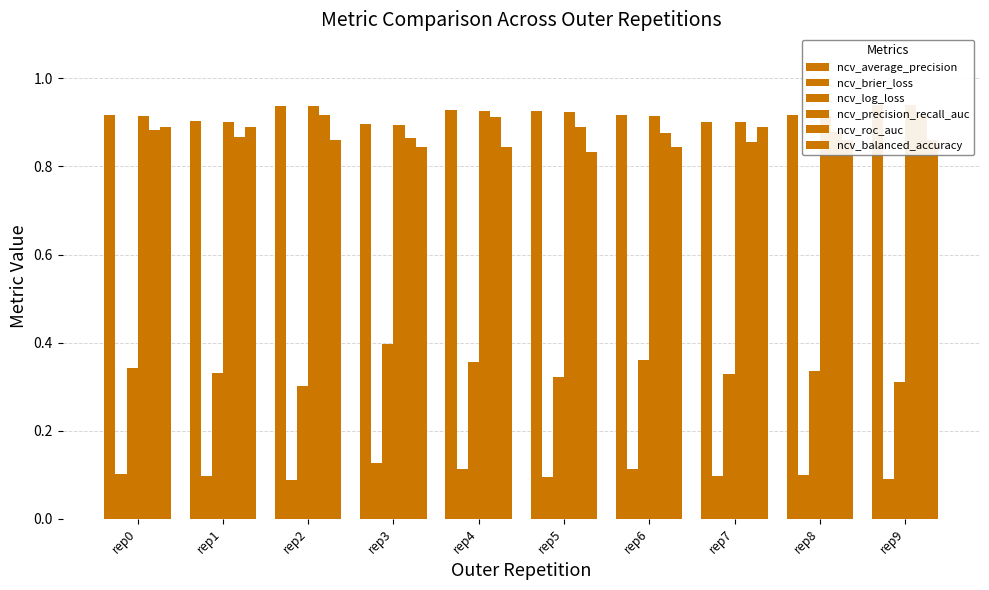

Reading left to right, list all the values displayed in this chart.

ncv_average_precision: 0.9	0.9	0.9	0.9	0.9	0.9	0.9	0.9	0.9	0.9
ncv_brier_loss: 0.1	0.1	0.1	0.1	0.1	0.1	0.1	0.1	0.1	0.1
ncv_log_loss: 0.3	0.3	0.3	0.4	0.4	0.3	0.4	0.3	0.3	0.3
ncv_precision_recall_auc: 0.9	0.9	0.9	0.9	0.9	0.9	0.9	0.9	0.9	0.9
ncv_roc_auc: 0.9	0.9	0.9	0.9	0.9	0.9	0.9	0.9	0.9	0.9
ncv_balanced_accuracy: 0.9	0.9	0.9	0.8	0.8	0.8	0.8	0.9	0.9	0.9